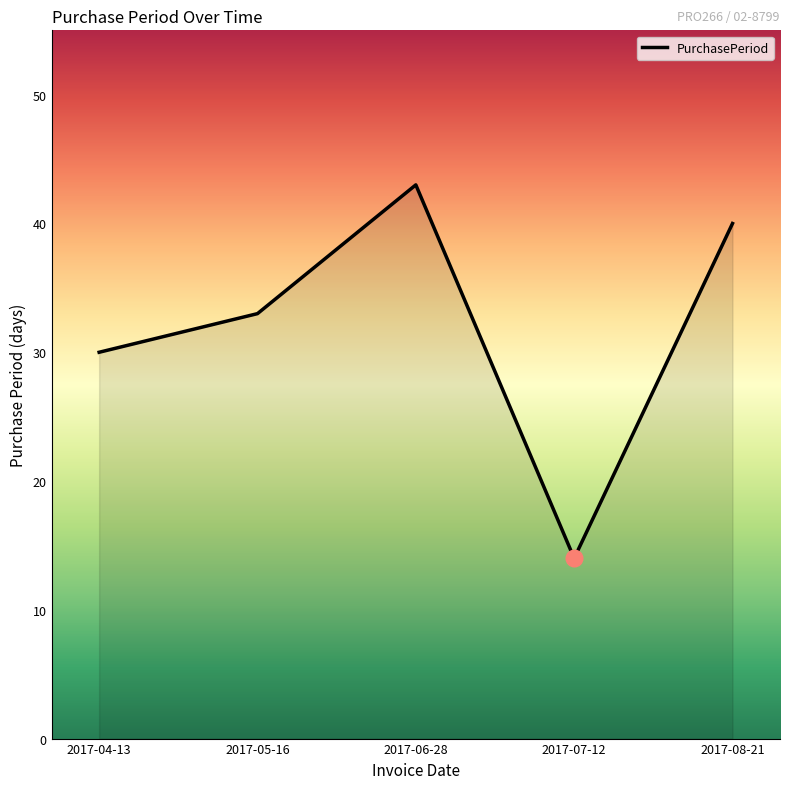

List the labels in order of value, smallest first.

2017-07-12, 2017-04-13, 2017-05-16, 2017-08-21, 2017-06-28